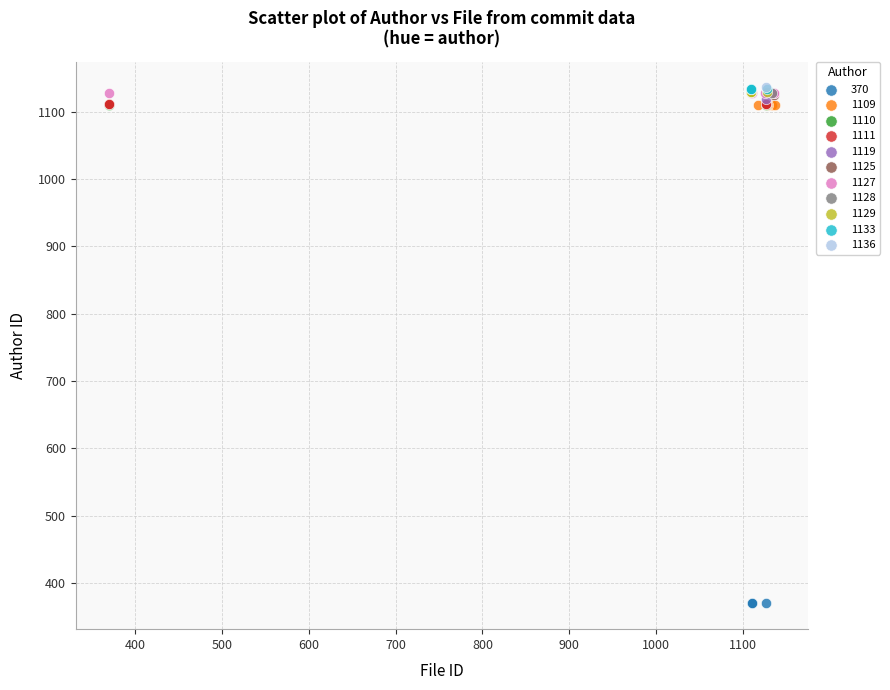

What are all the series names shown in the legend?

370, 1109, 1110, 1111, 1119, 1125, 1127, 1128, 1129, 1133, 1136